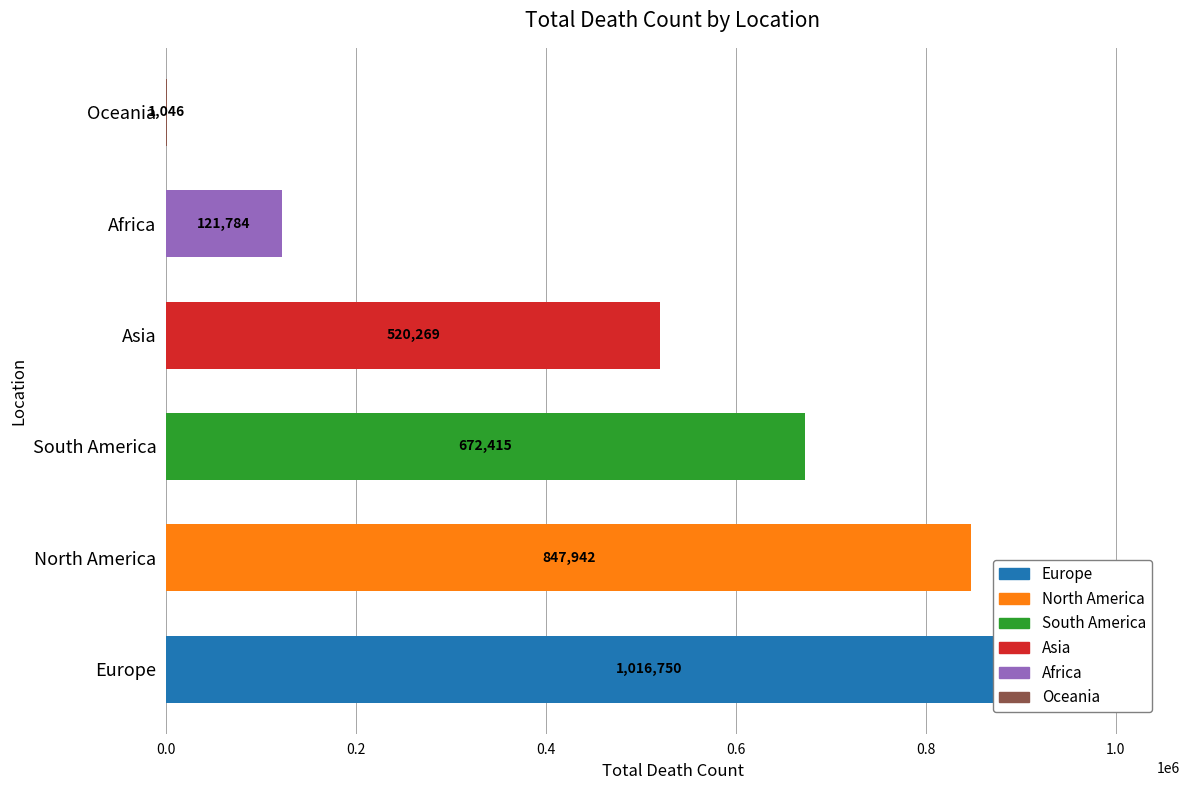

What is the greatest value displayed?

1016750